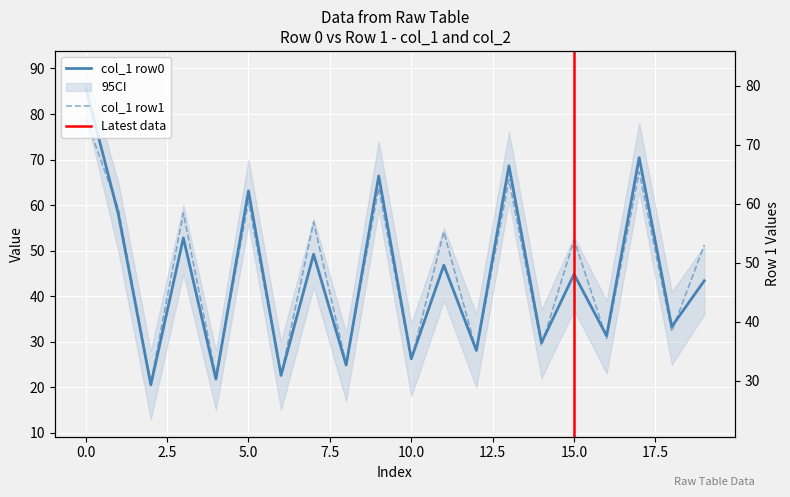

Which series changed the most between 3 and 8?

col_1 (row1)